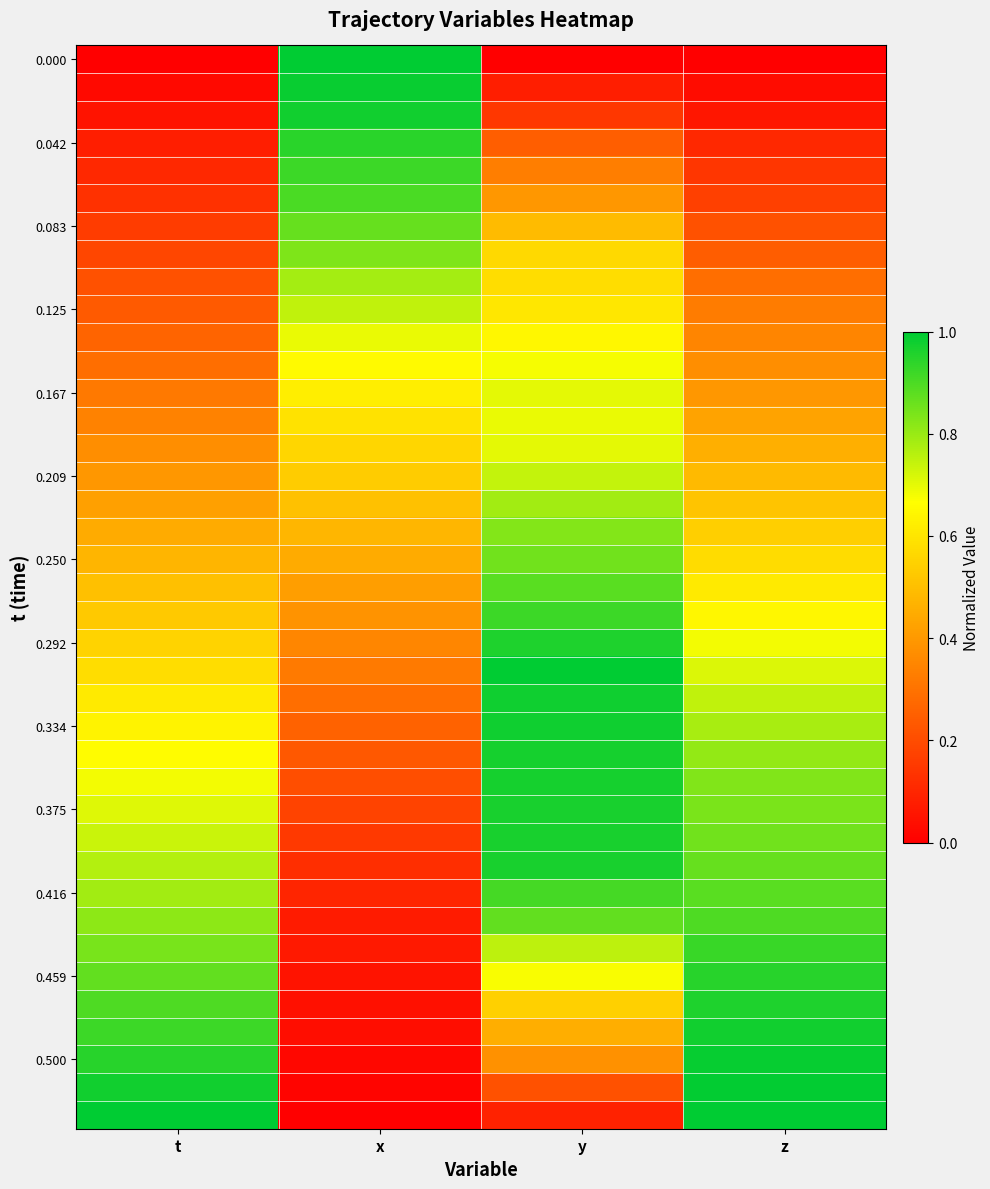

At which category does the chart reach its peak across all series?

x